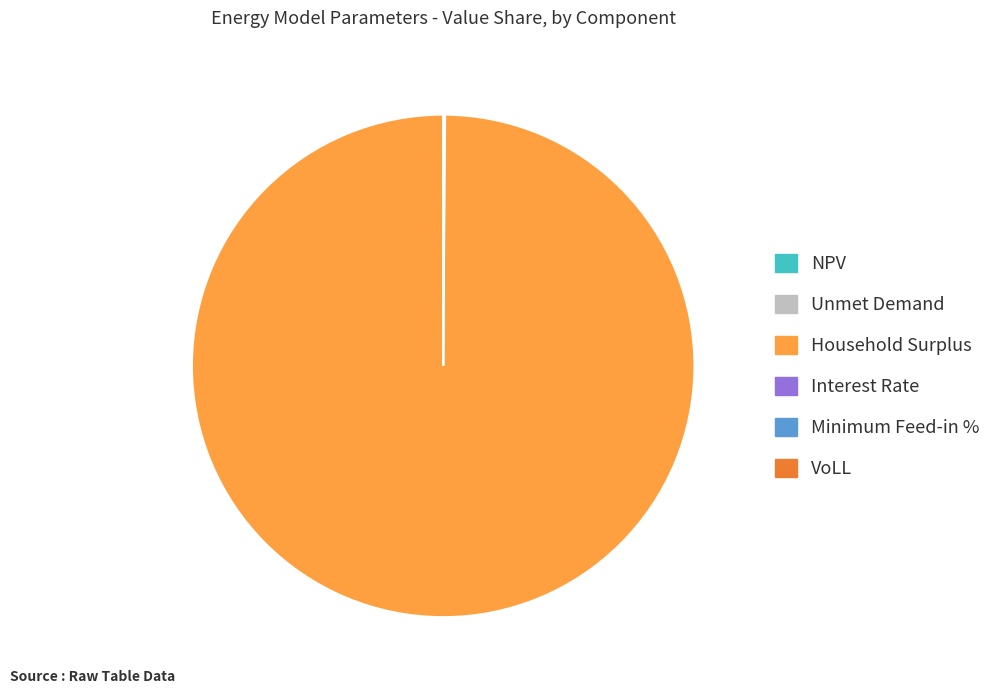

Which slice is the largest?

Household Surplus